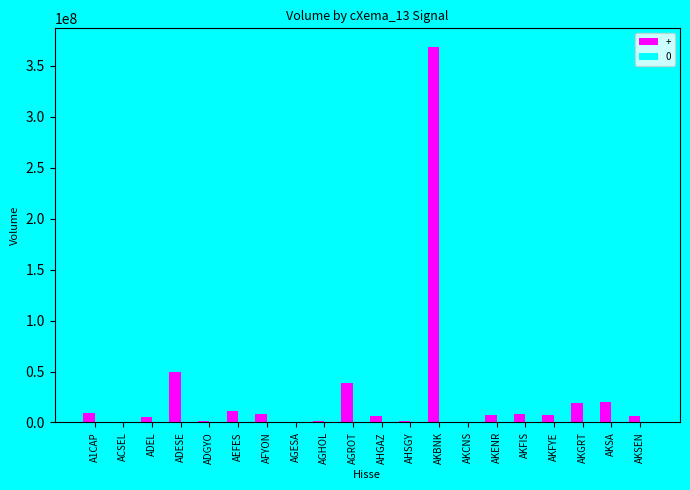

Read the + value at AKBNK, to the nearest 10.

368315030